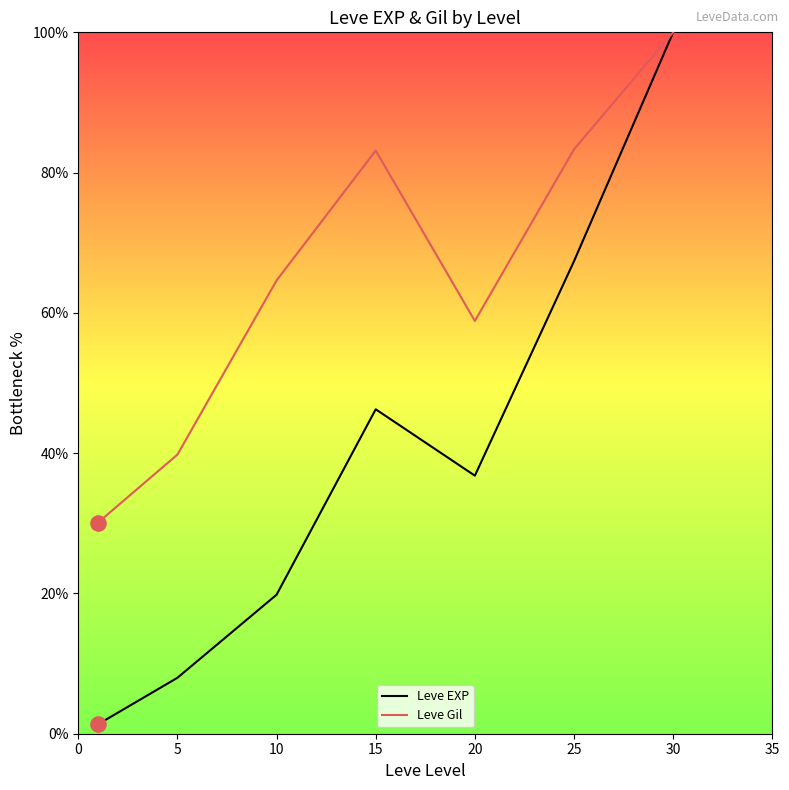

Which series has the largest total across all categories?

Leve Gil